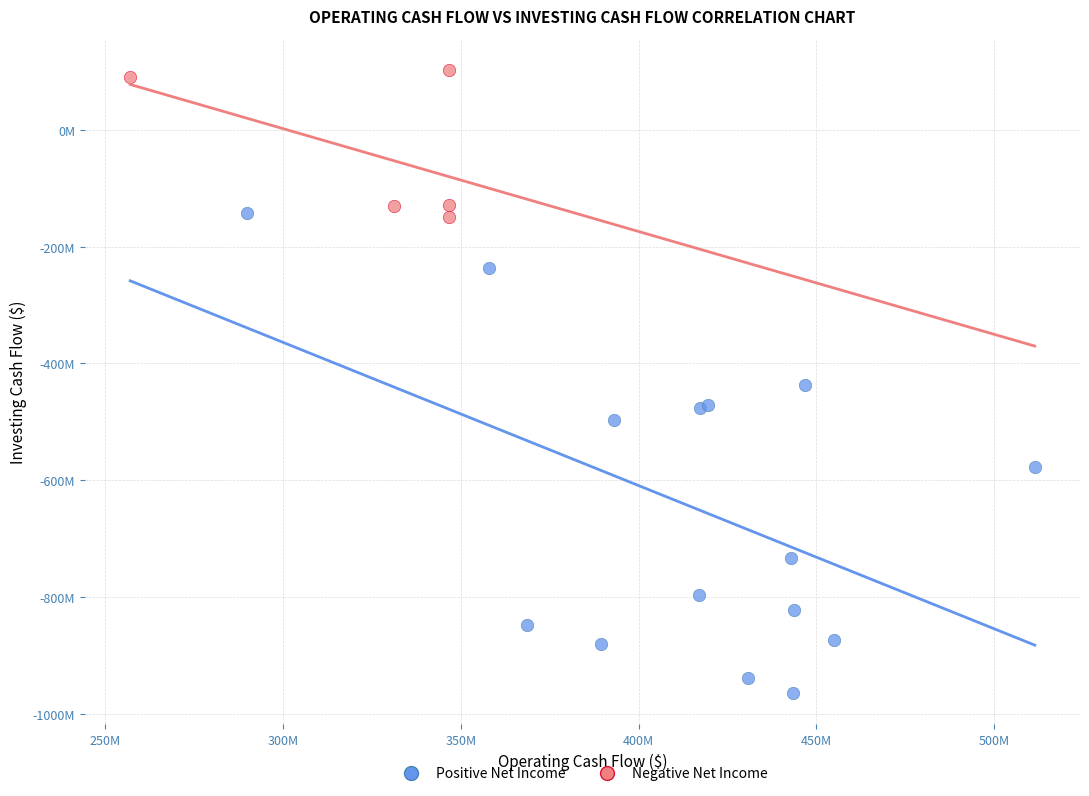

Which series contains the highest Y value?

Negative Net Income